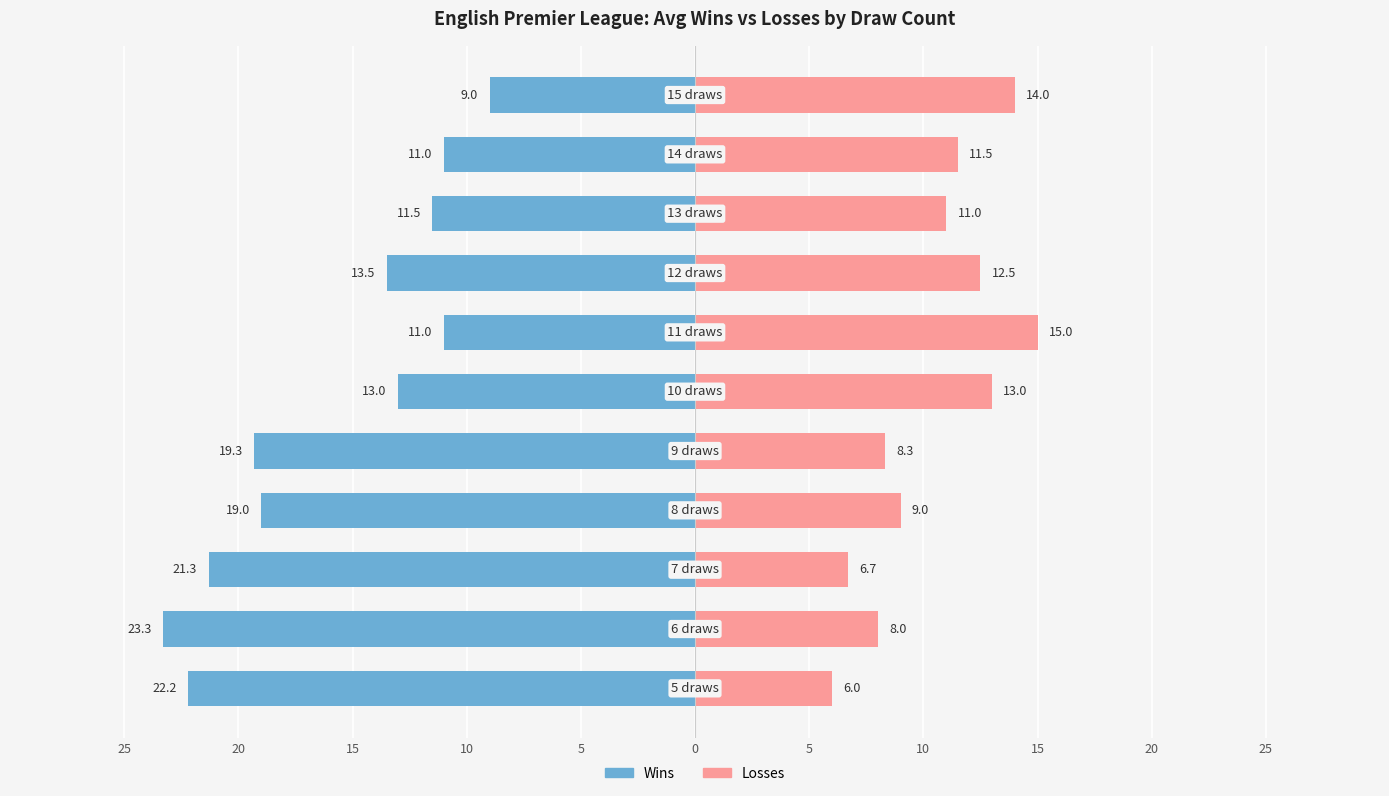

How many bars are there in total?

22